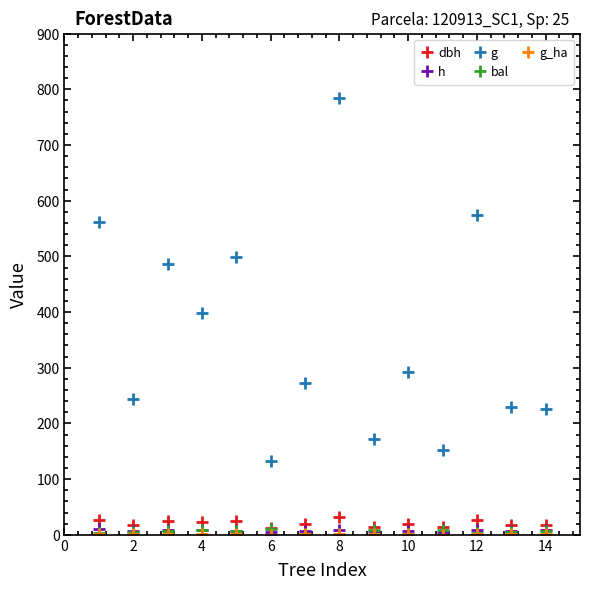

Which series has the largest total across all categories?

g